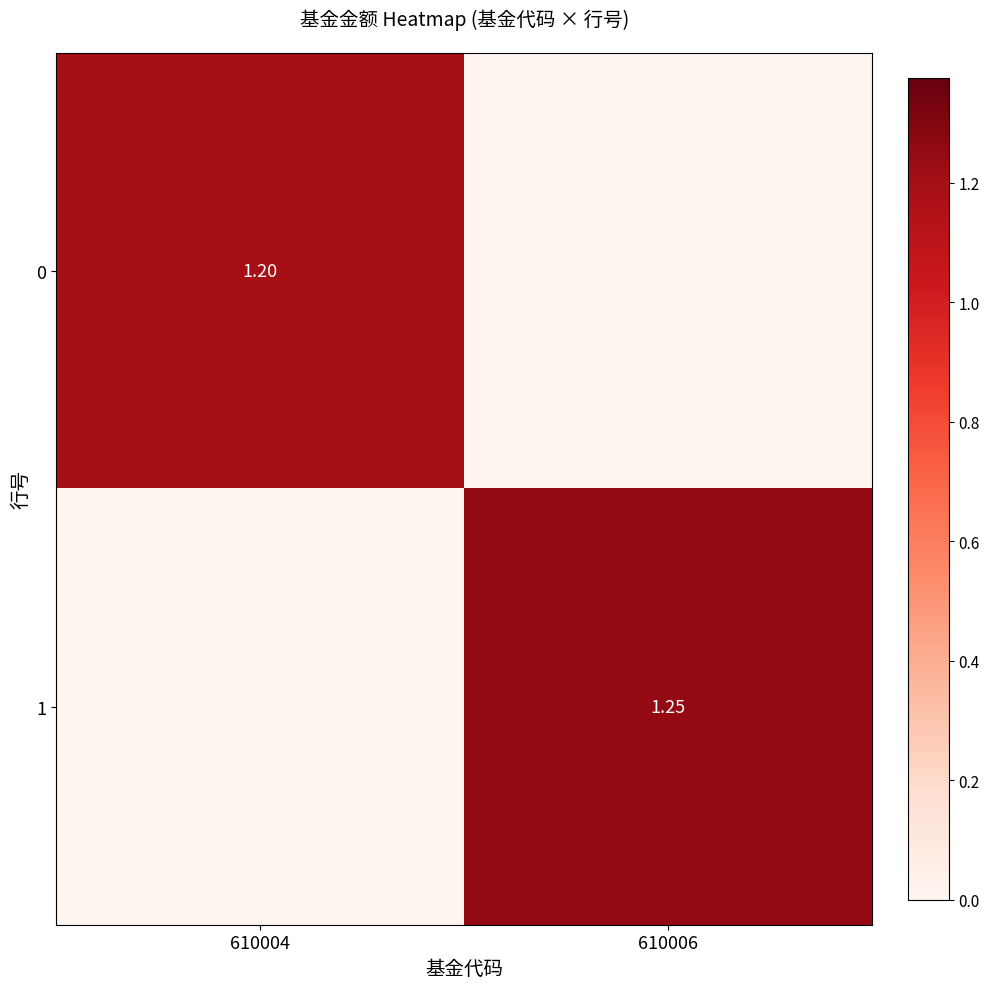

At which category does the chart reach its minimum across all series?

610006